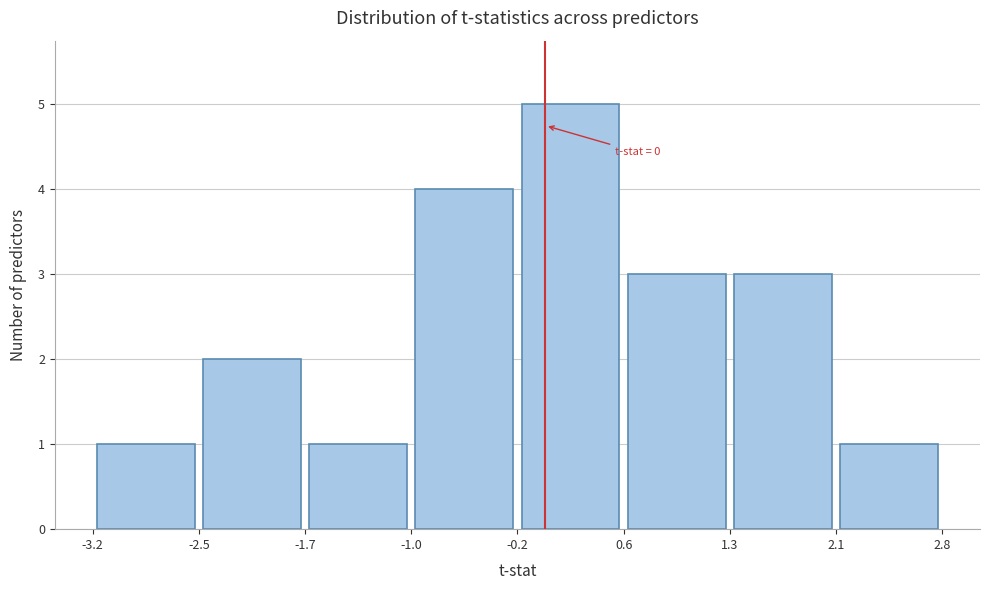

Over which range of the x-axis is the bar tallest?

-0.2 to 0.6